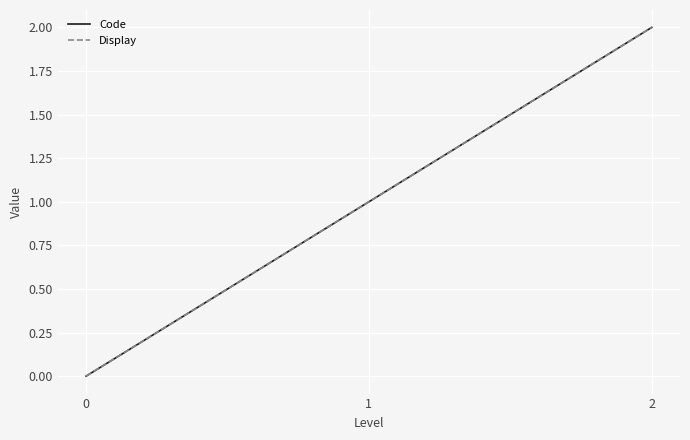

How many positive values does the Display series have?

2